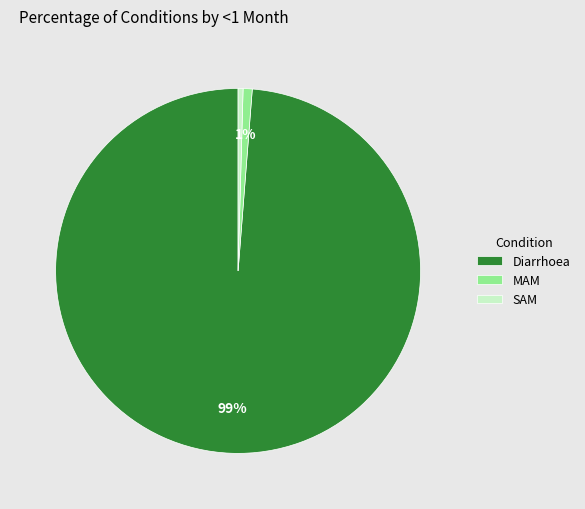

Which has a higher value, Diarrhoea or SAM?

Diarrhoea